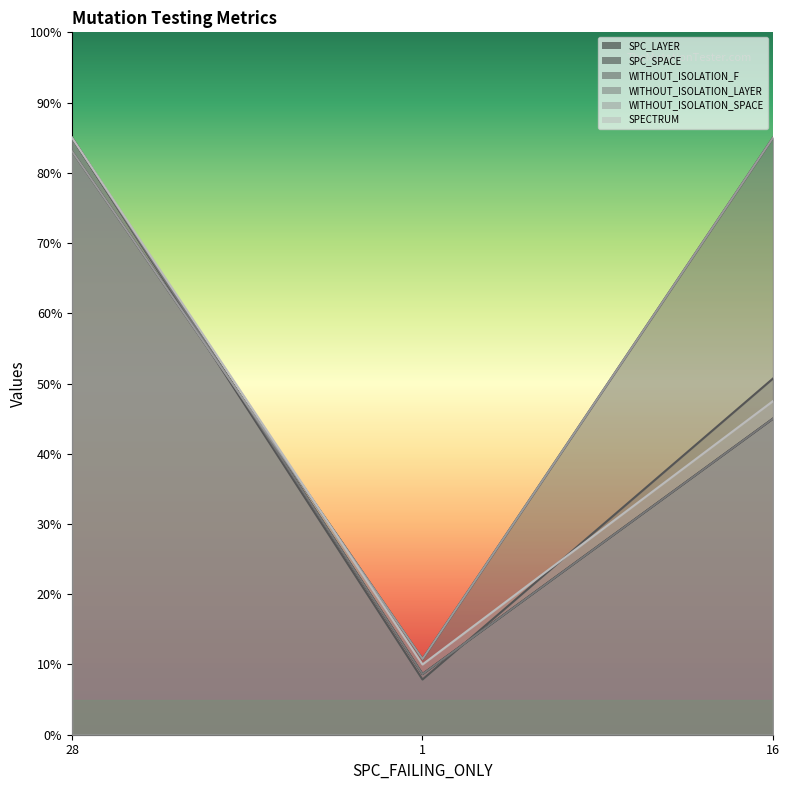

Reading right to left, list all the values displayed in this chart.

SPC_LAYER: 45.0	8.6	85.0
SPC_SPACE: 85.0	10.8	83.1
WITHOUT_ISOLATION_F: 50.7	7.9	85.0
WITHOUT_ISOLATION_LAYER: 45.0	8.6	85.0
WITHOUT_ISOLATION_SPACE: 85.0	10.8	83.1
SPECTRUM: 47.5	10.0	85.0